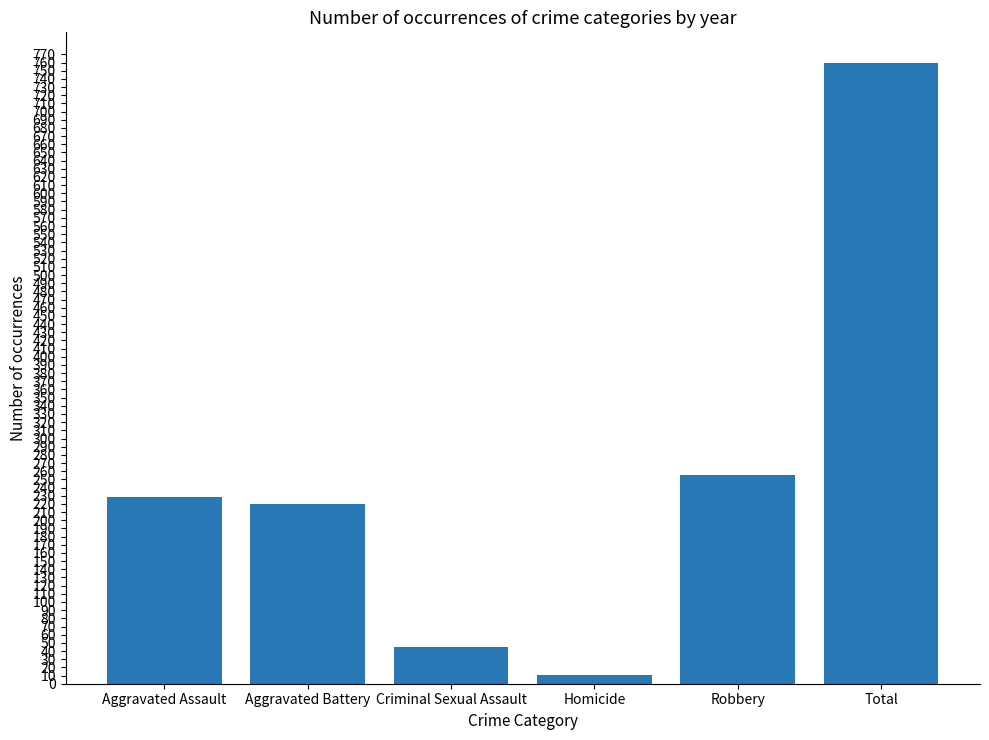

Which category has the lowest value across all series?

Homicide